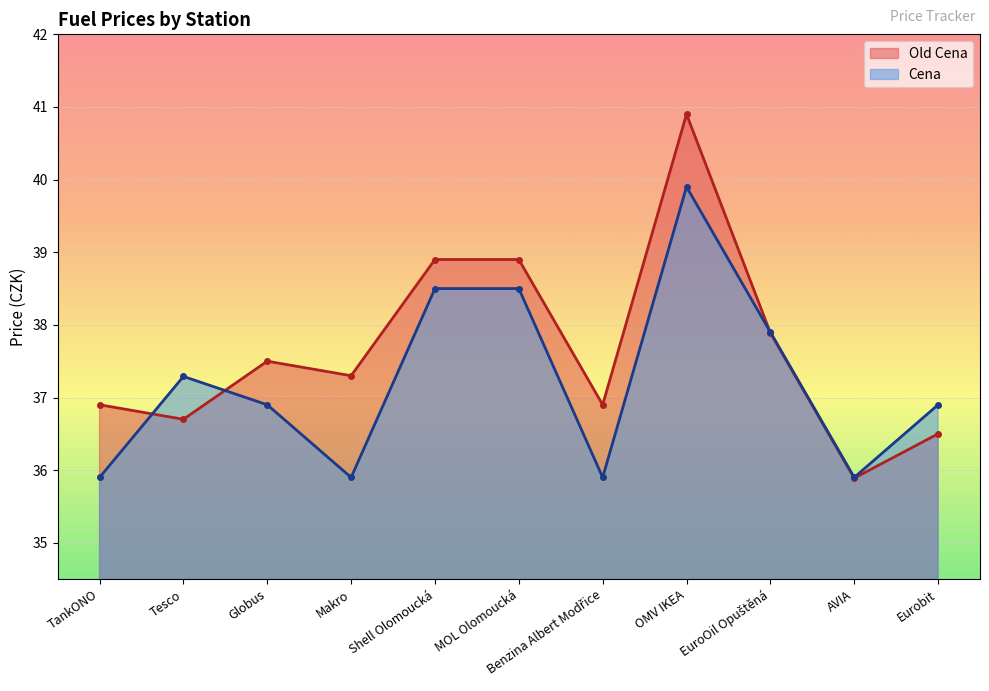

What is the spread (max minus min) of values at Makro?

1.4